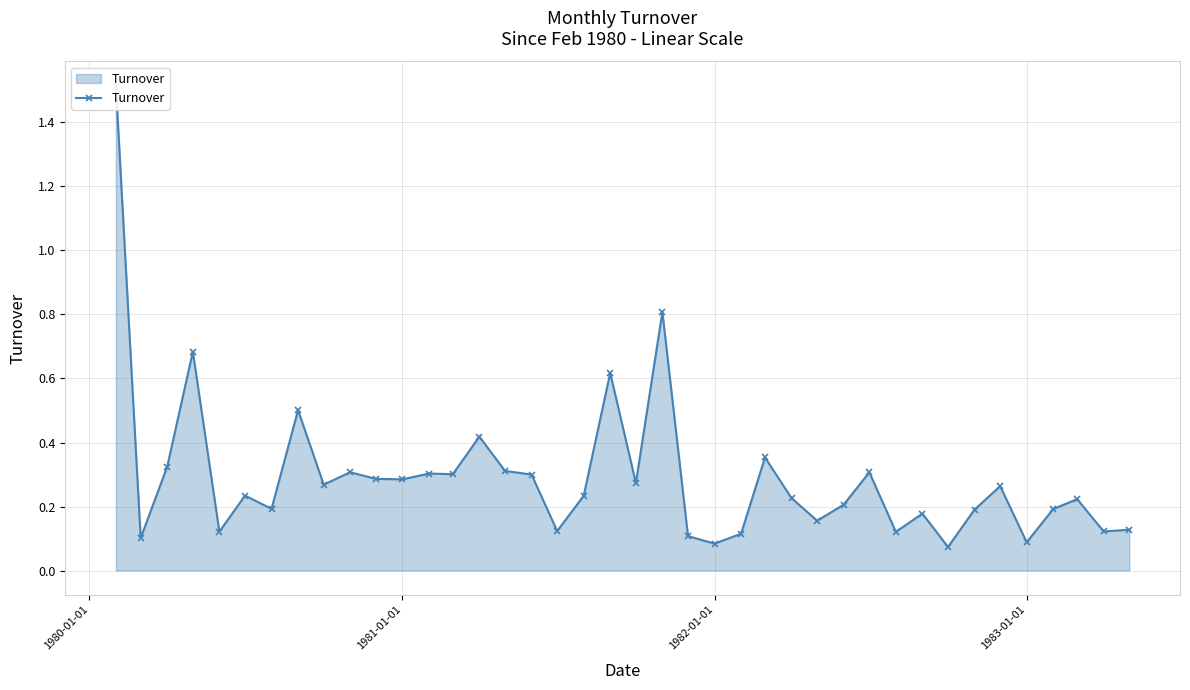

How many points are higher than both their immediate neighbors (excluding endpoints)?

13